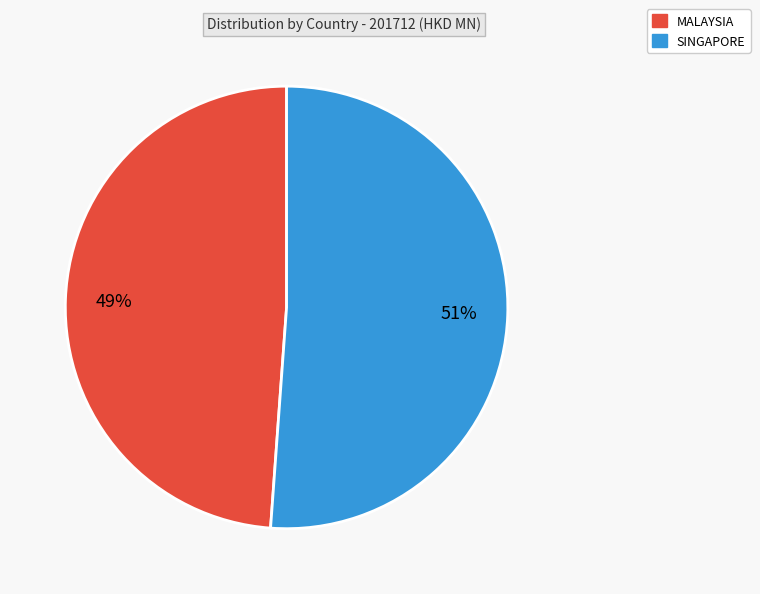

Which slice is the smallest?

MALAYSIA